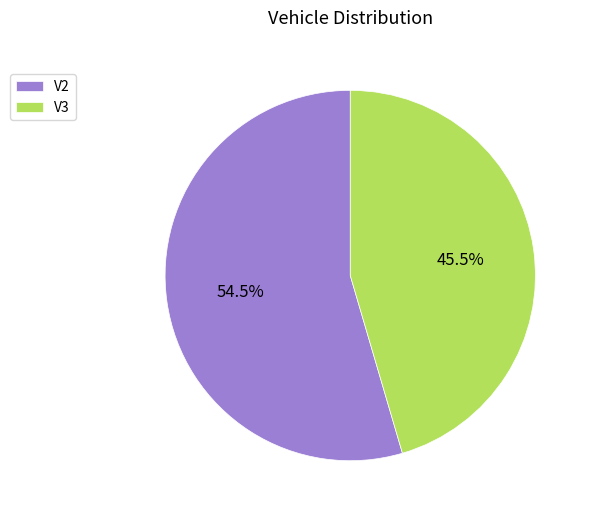

Which has a higher value, V3 or V2?

V2